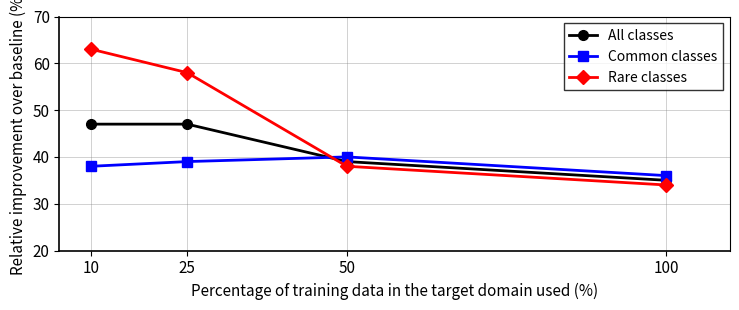

What is the total value across all series at 100?

105